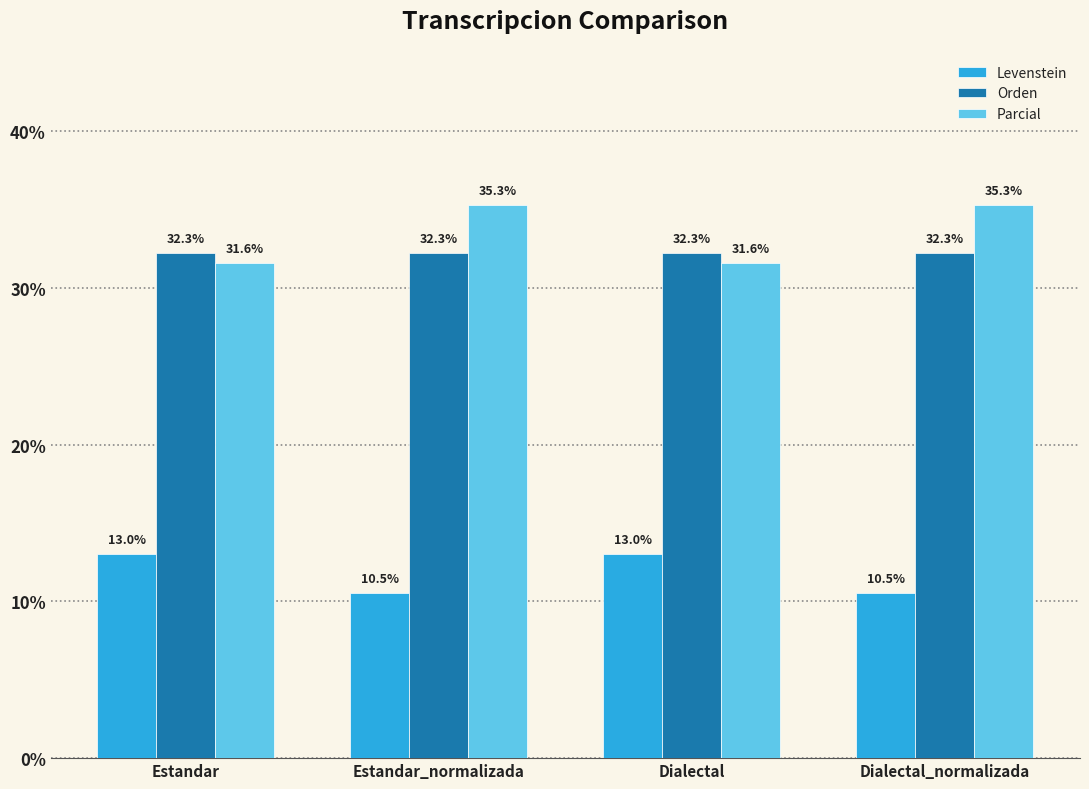

What is the value of the Parcial bar at the 2nd from the left?

35.3